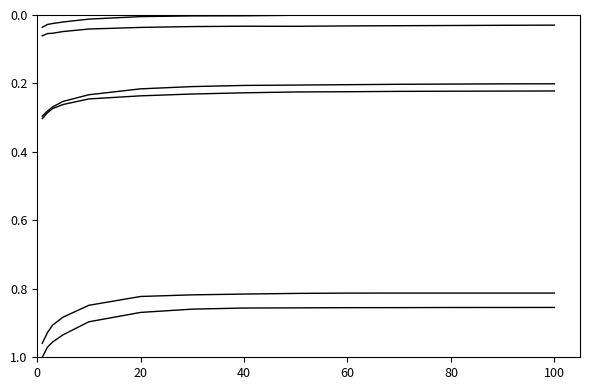

Does the chart have visible grid lines?

No